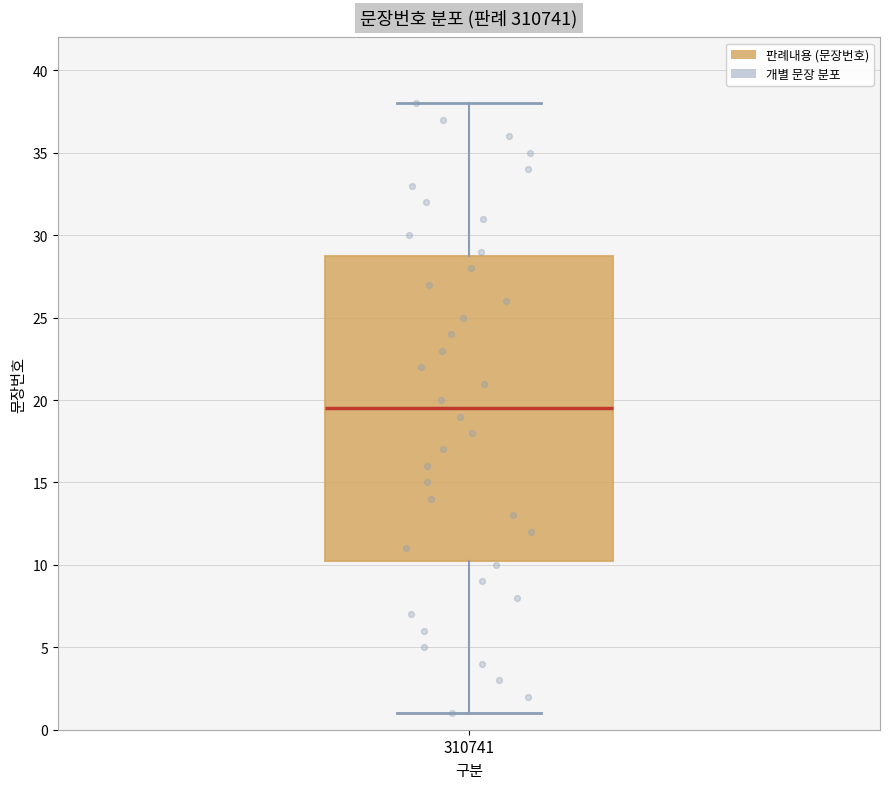

Where is the lower edge of the box at x = 310741 on the y-axis? The values are not printed on the chart, so give them approximately, as read against the axis.

10.5